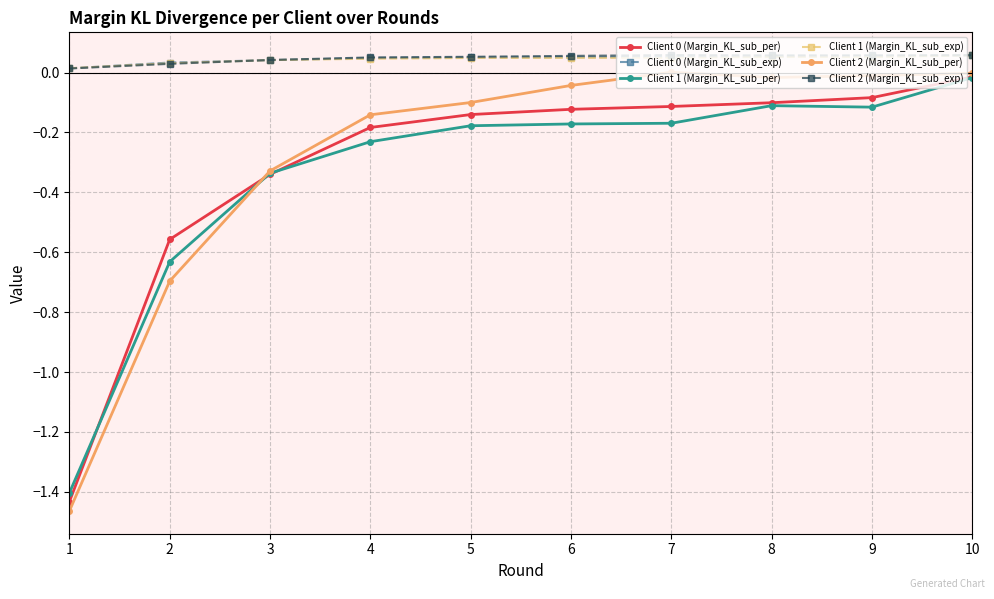

How many data points does each series have?

10